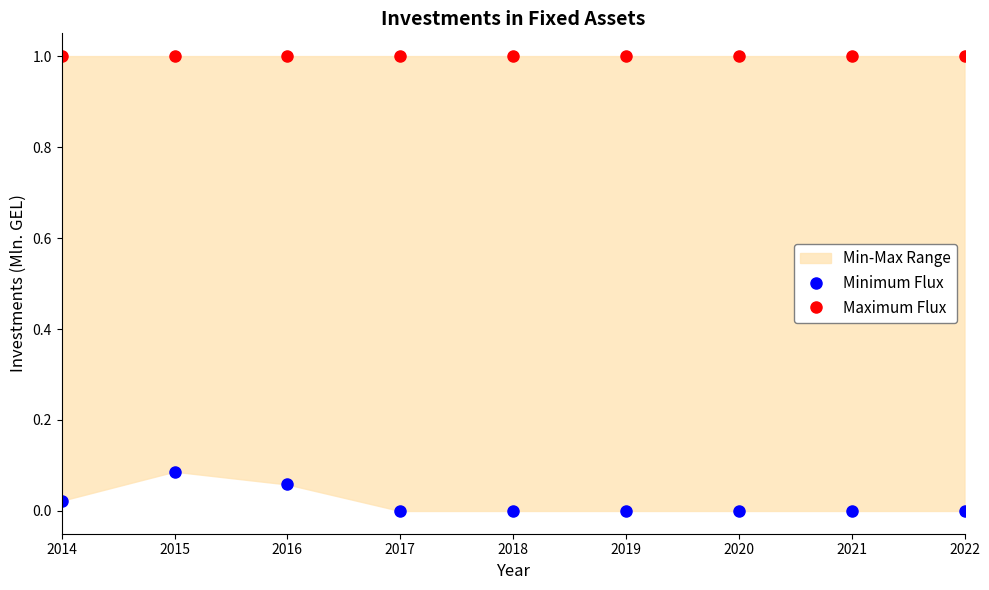

How many interior local peaks does the Minimum Flux series have?

1